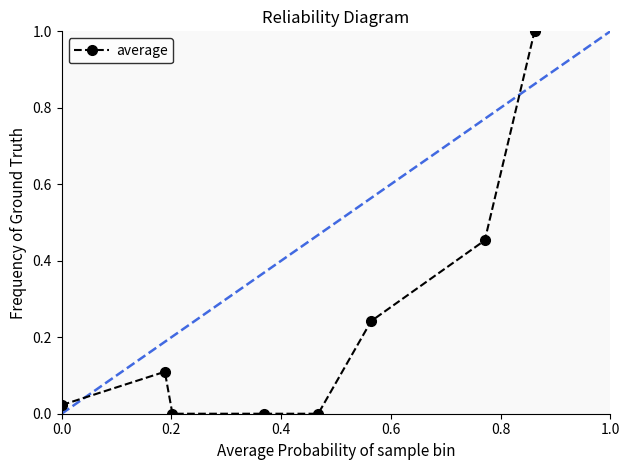

What is the maximum value shown in the chart?

1.0